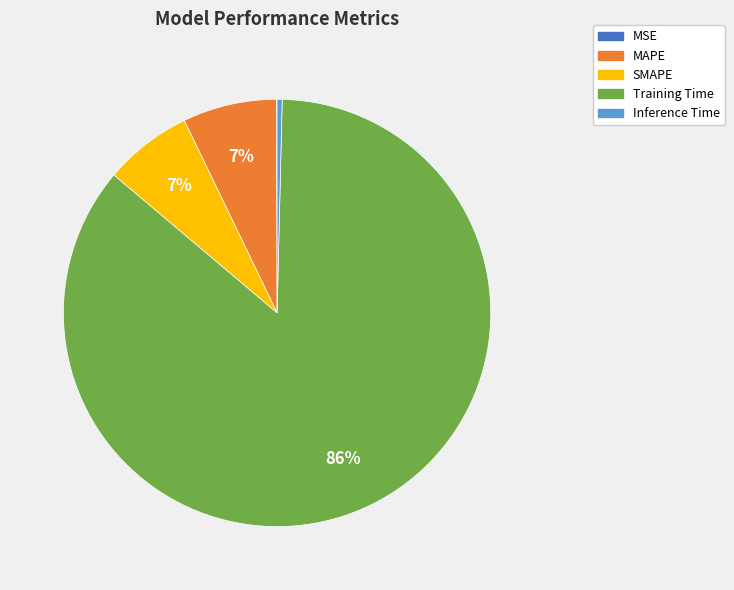

To the nearest percent, what portion does SMAPE represent?

7%